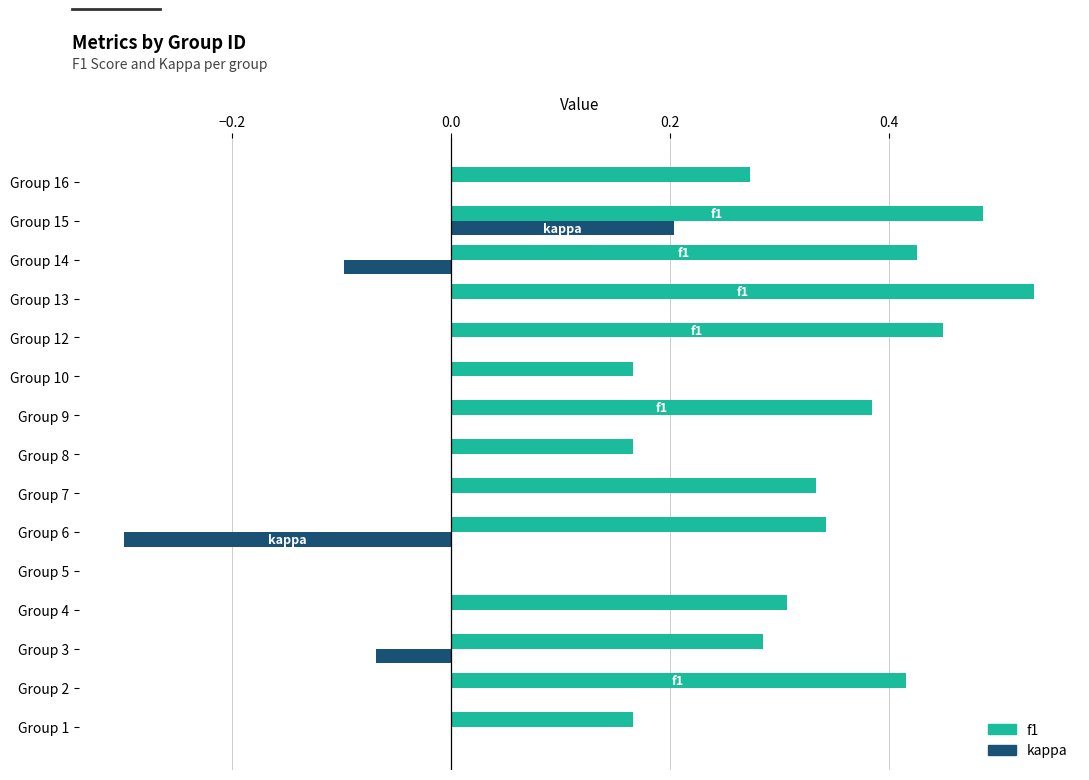

Which series has the largest total across all categories?

f1